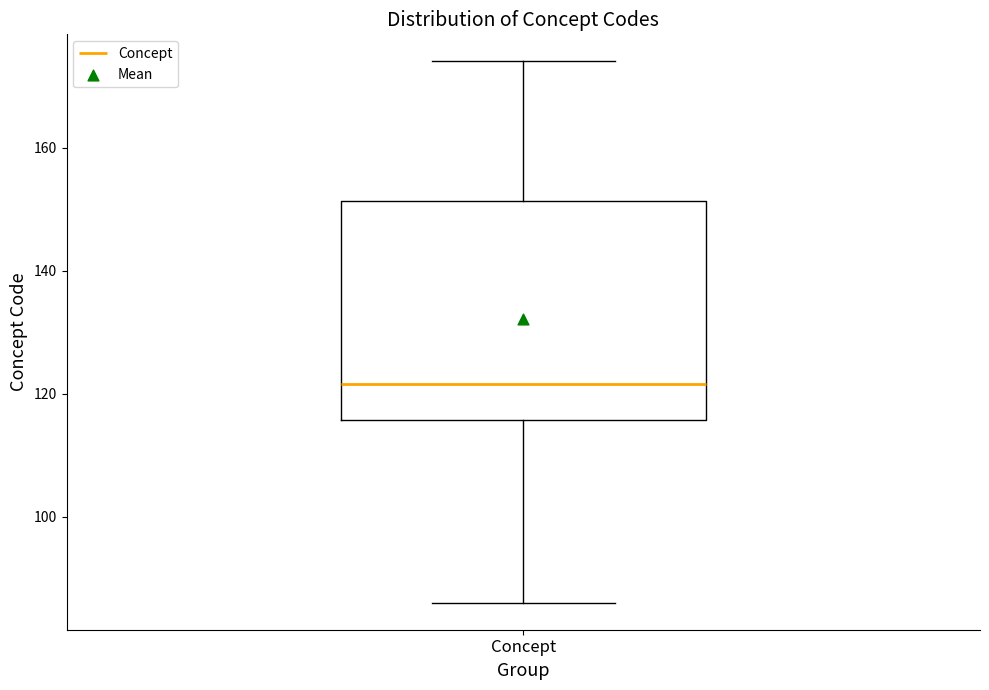

Transcribe this box plot: give where the median line is, the range the box spans, and where the two whiskers end, as read against the y-axis. The values are not printed on the chart, so give them approximately, as read against the axis.

median 122, box 116 to 152, whiskers 86 to 174